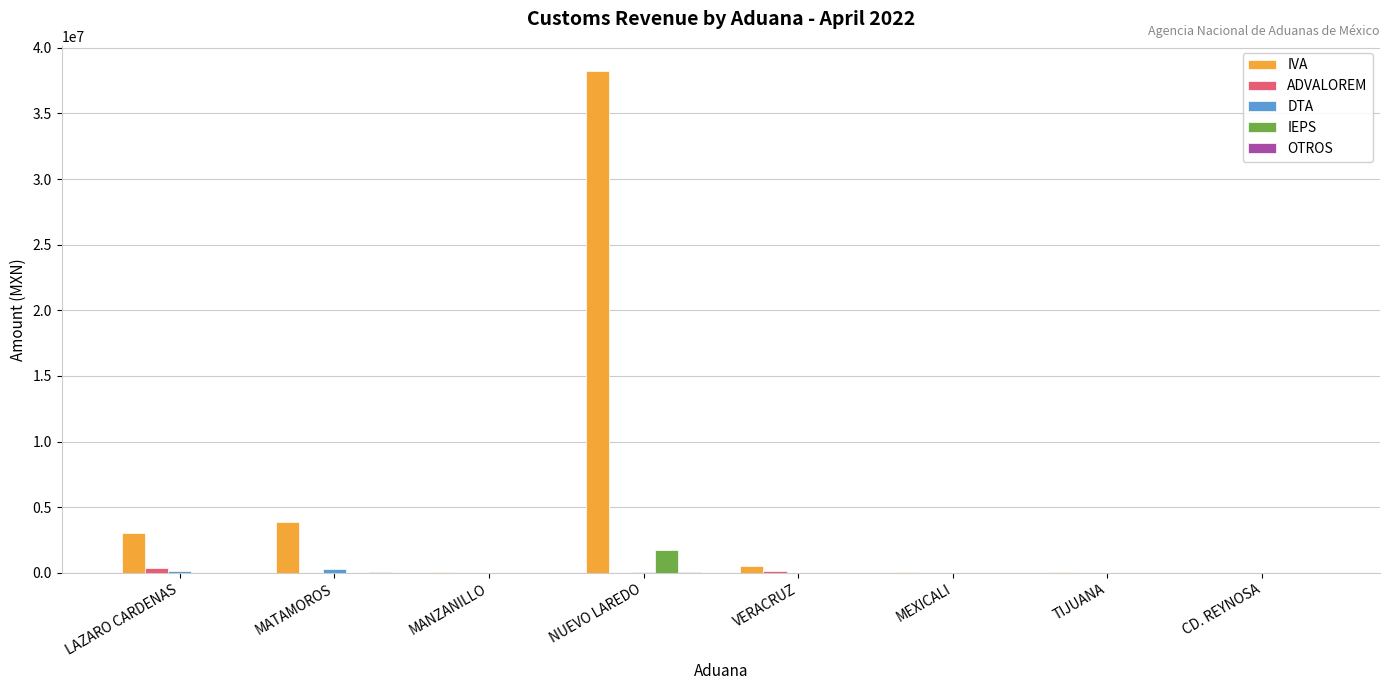

What is the greatest value displayed?

38241452